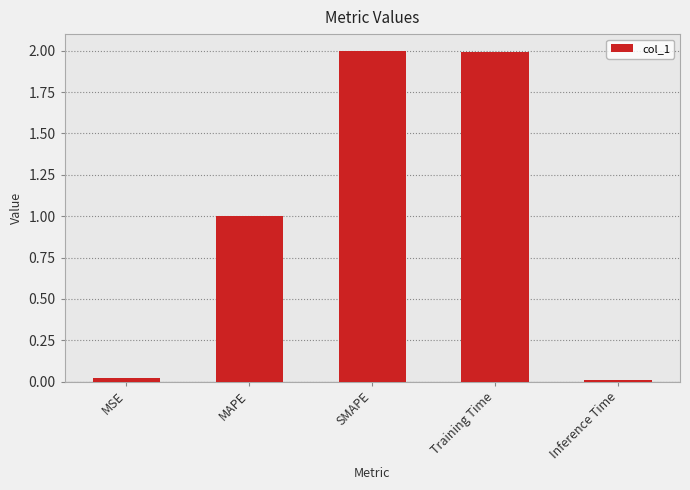

What is the average value?

1.0